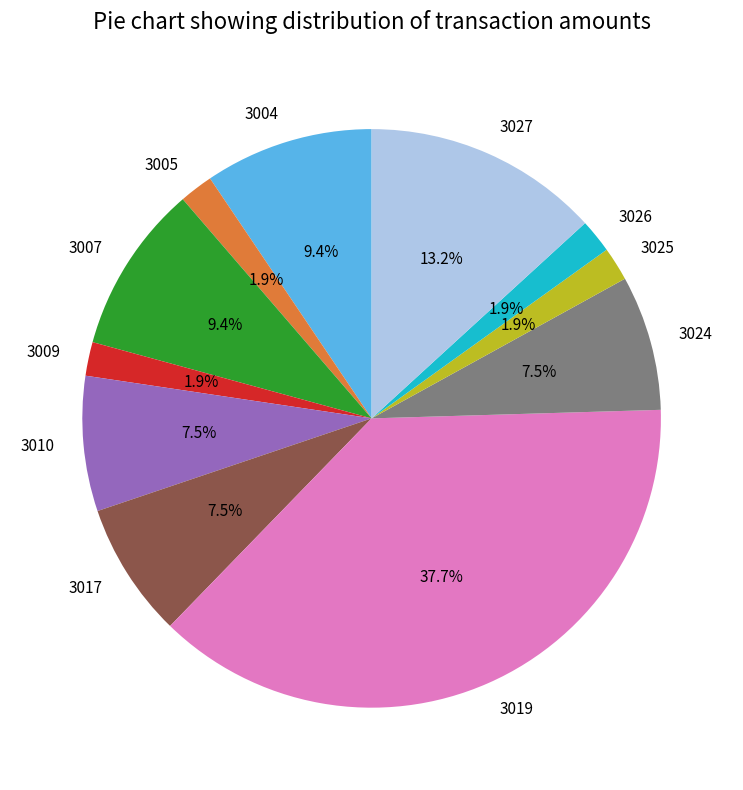

To the nearest percent, what percentage of the pie is 3026?

2%